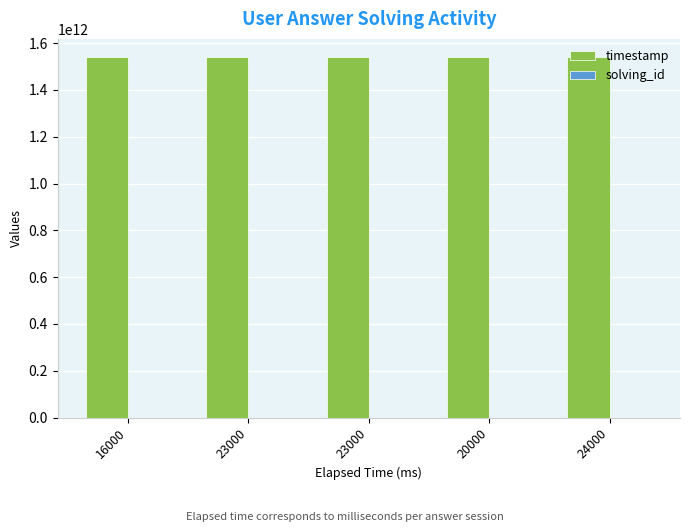

Are the bars grouped side by side (vs. stacked)?

Yes